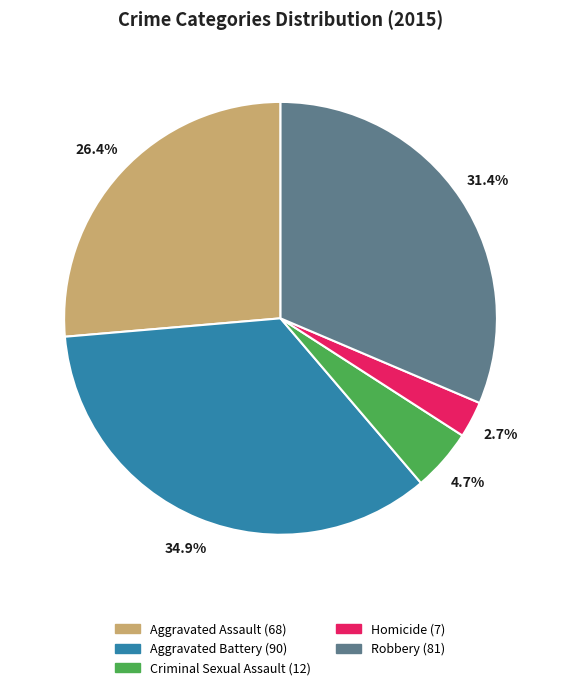

Combined, do Criminal Sexual Assault and Homicide account for over 50%?

No